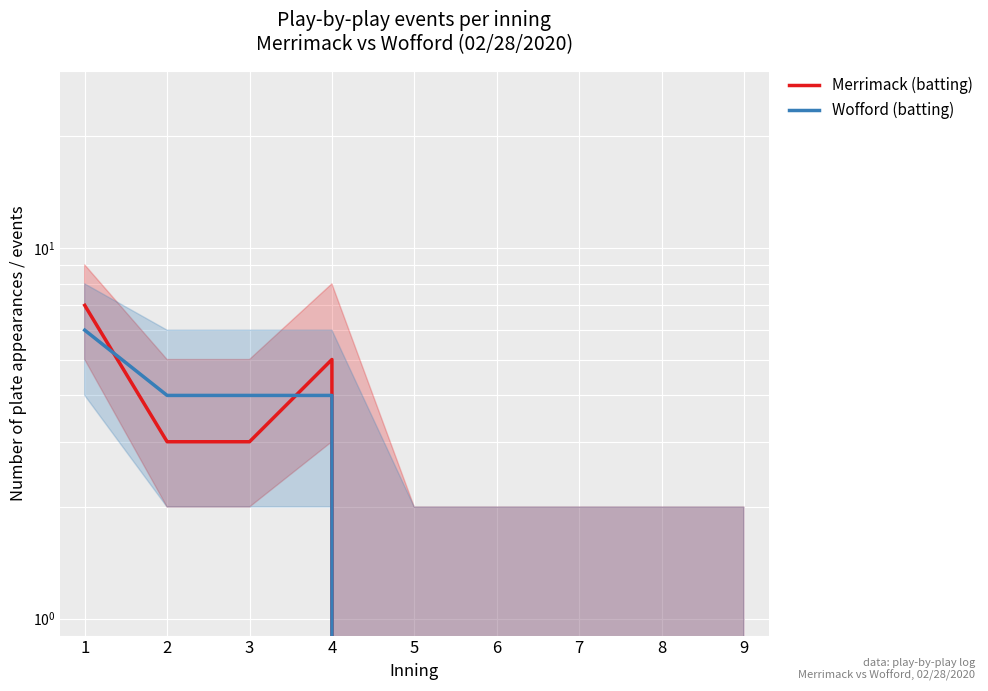

Count the number of data series in this chart.

2